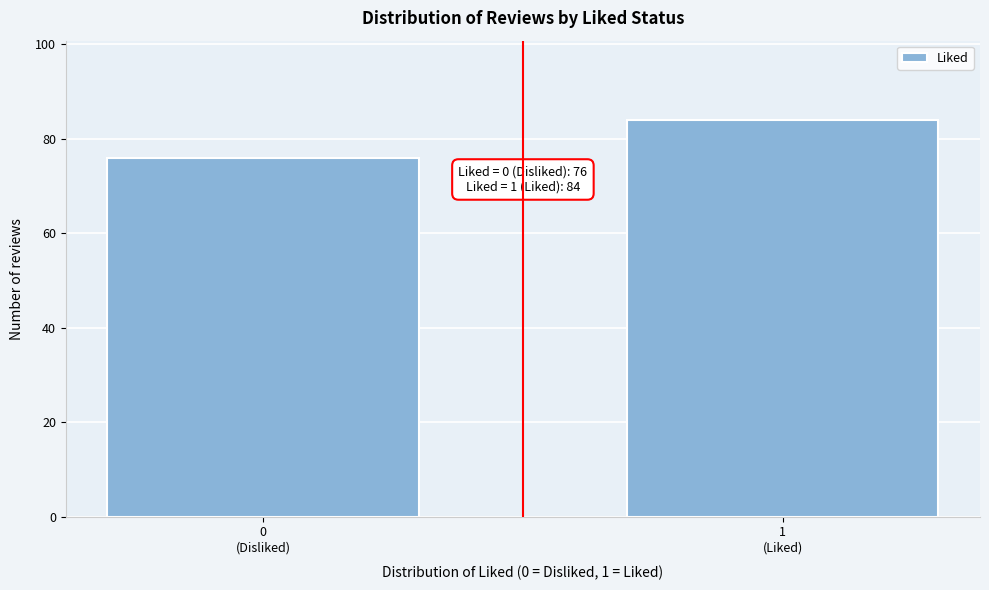

Reading left to right, list all the values displayed in this chart.

76	84